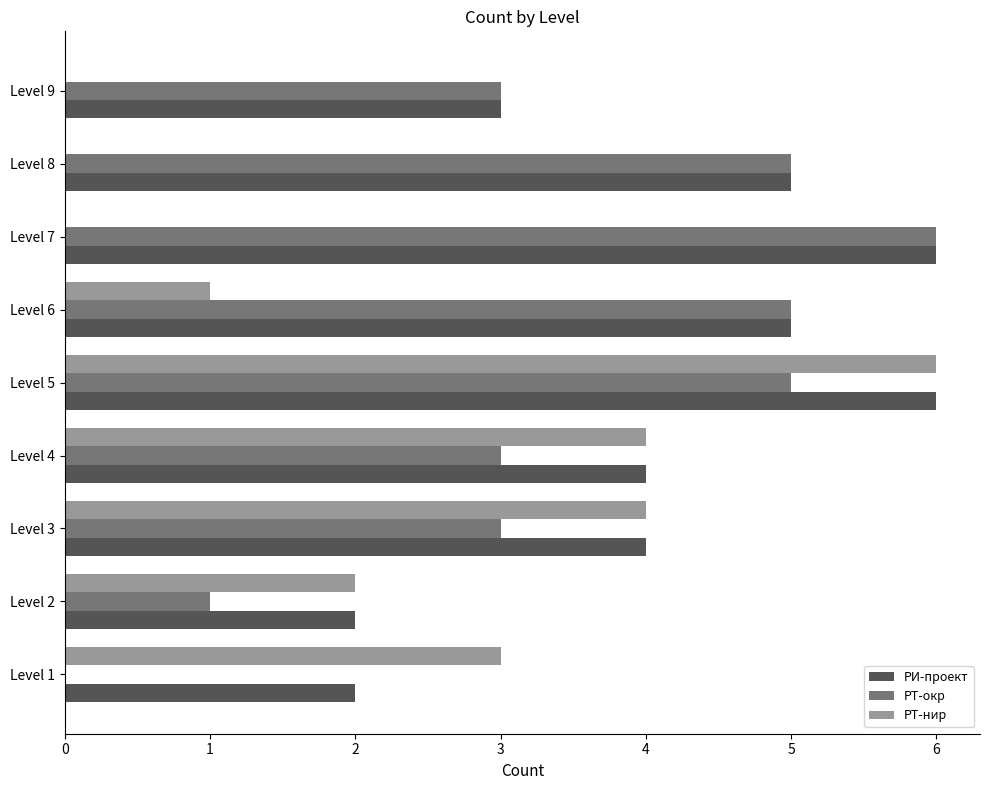

At which category is the sum across all series the highest?

Level 5